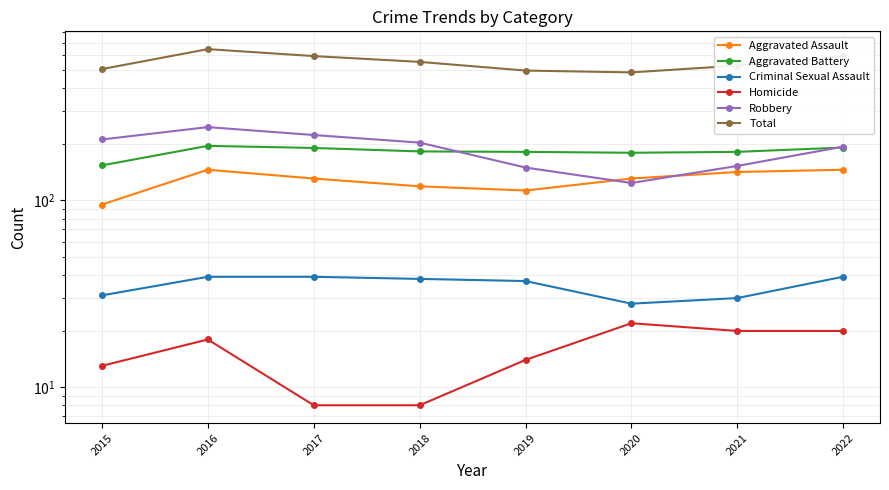

Where is Homicide nearest to the value 15?

2019